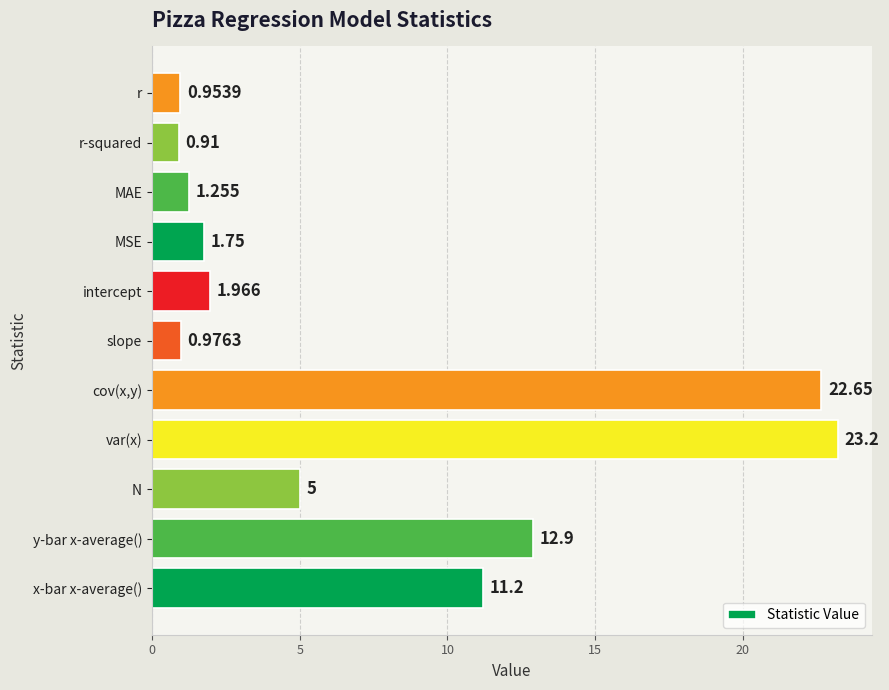

What is the difference between the maximum and minimum values?

22.3